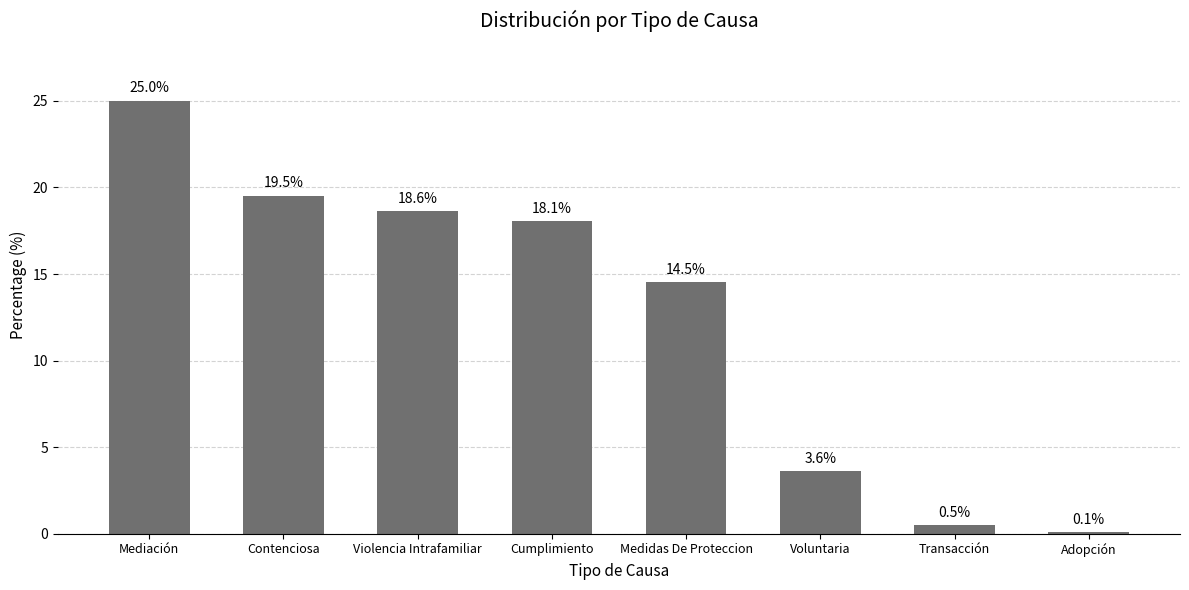

Are the bars grouped side by side (vs. stacked)?

No